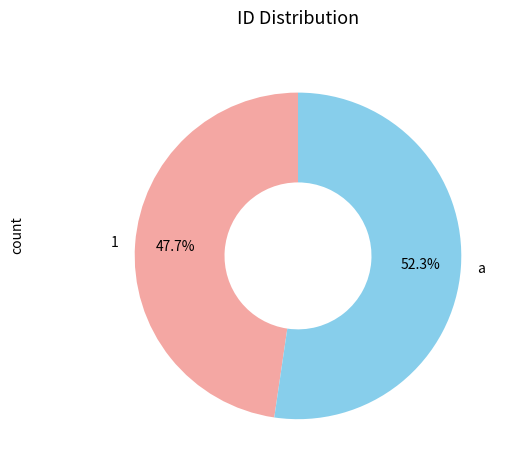

The 1 slice represents 48% of the pie. True or false?

True